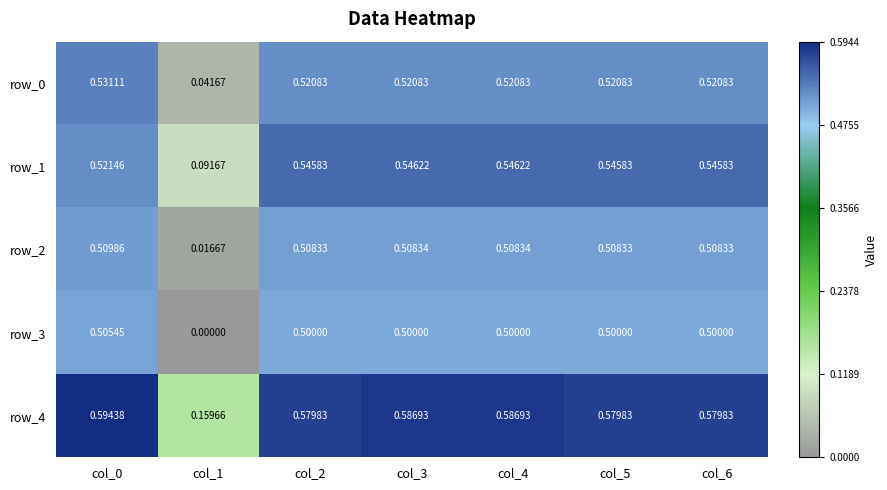

At how many categories does at least one series exceed 0?

7